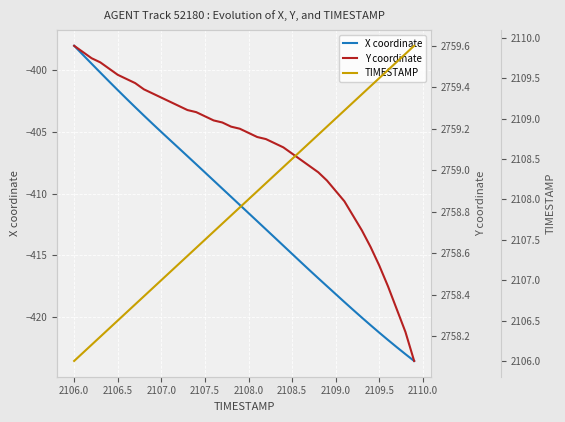

What is the lowest value of the X coordinate series?

-423.6